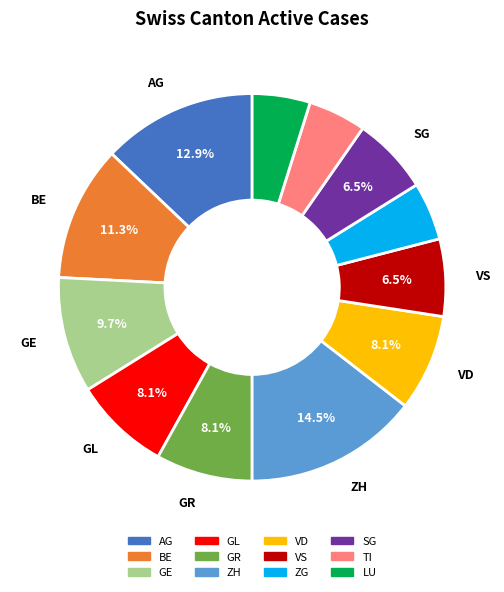

Do AG and LU together represent more than half of the pie?

No